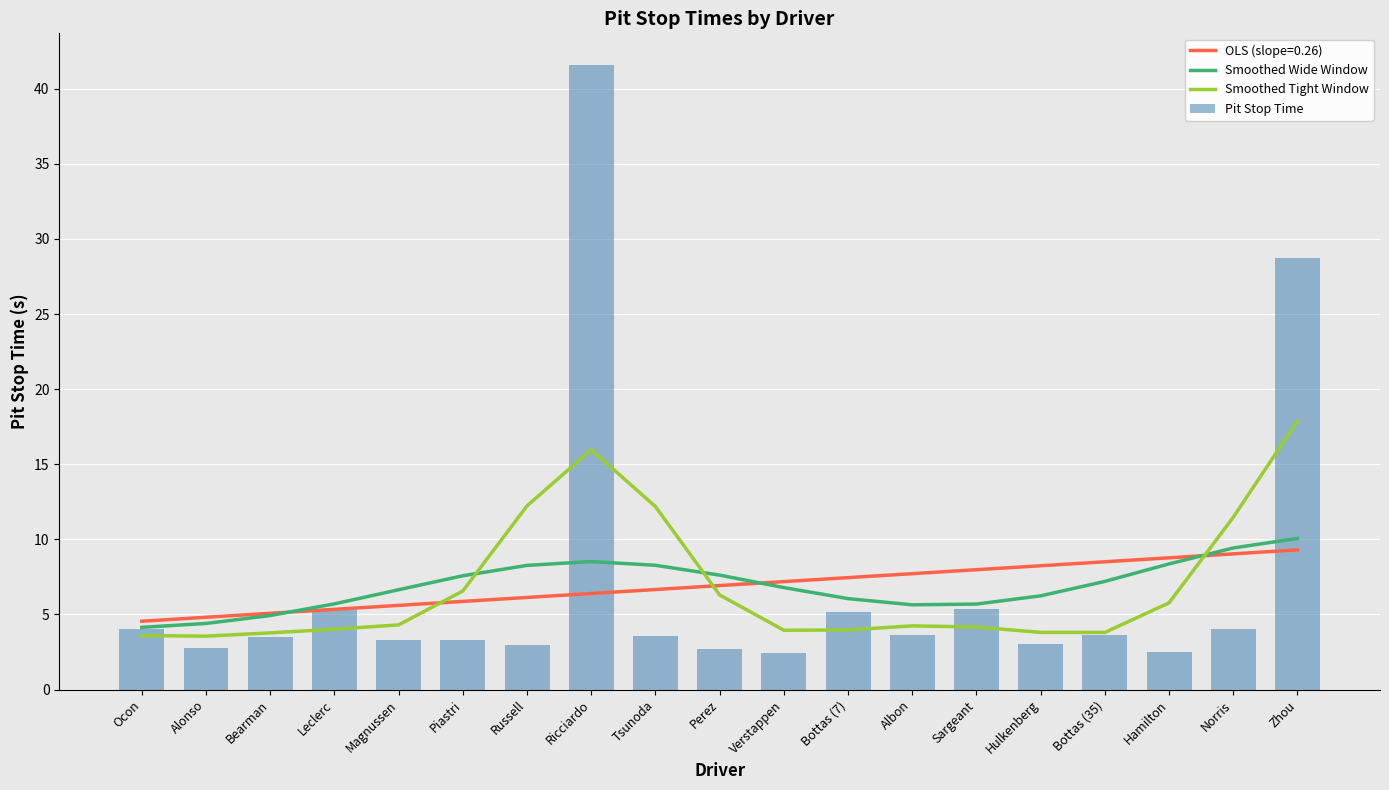

What is the maximum value for OLS (slope=0.26)?

9.3